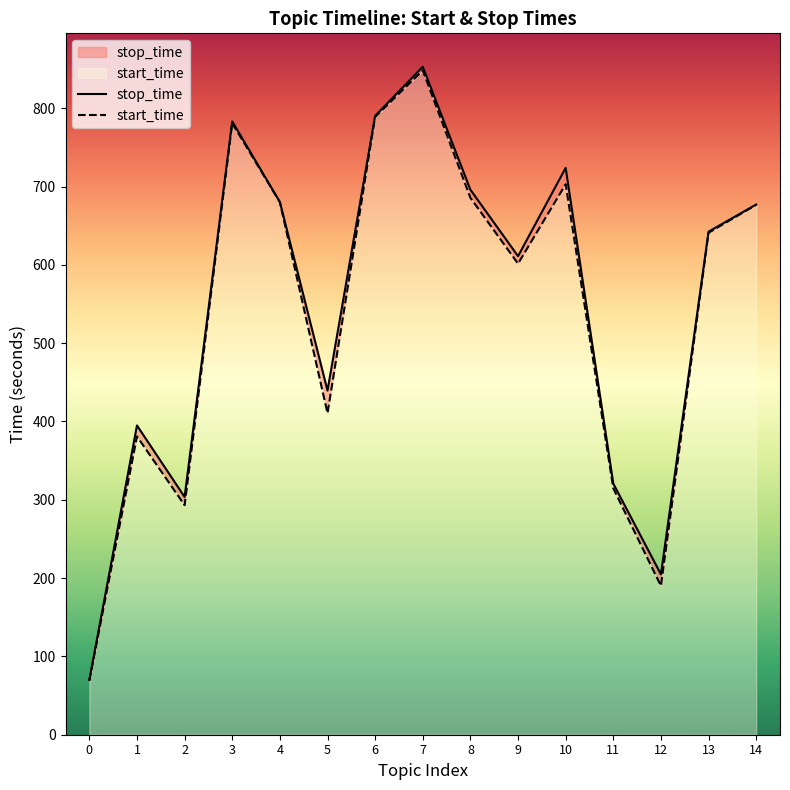

At which category is the sum across all series the highest?

7